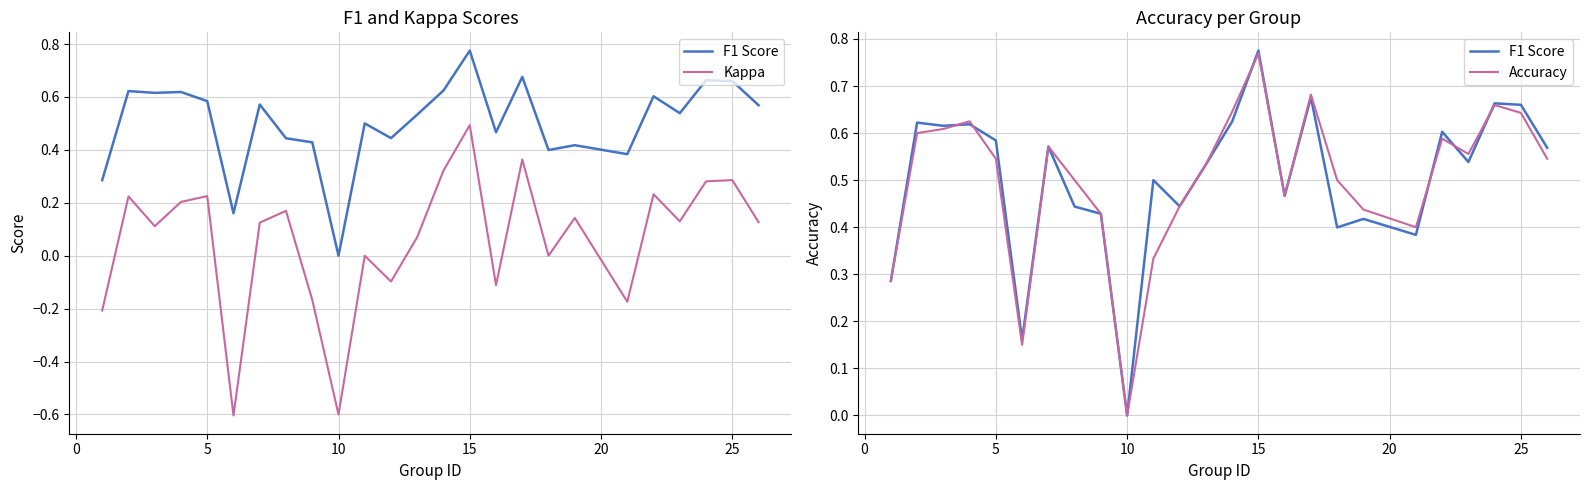

What is the greatest value displayed?

0.8